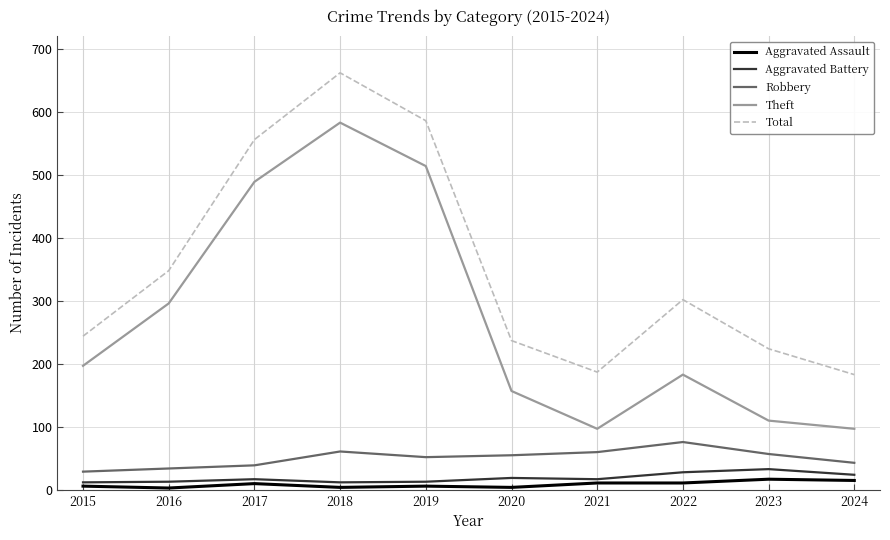

List the series in order of their peak value, highest first.

Total, Theft, Robbery, Aggravated Battery, Aggravated Assault